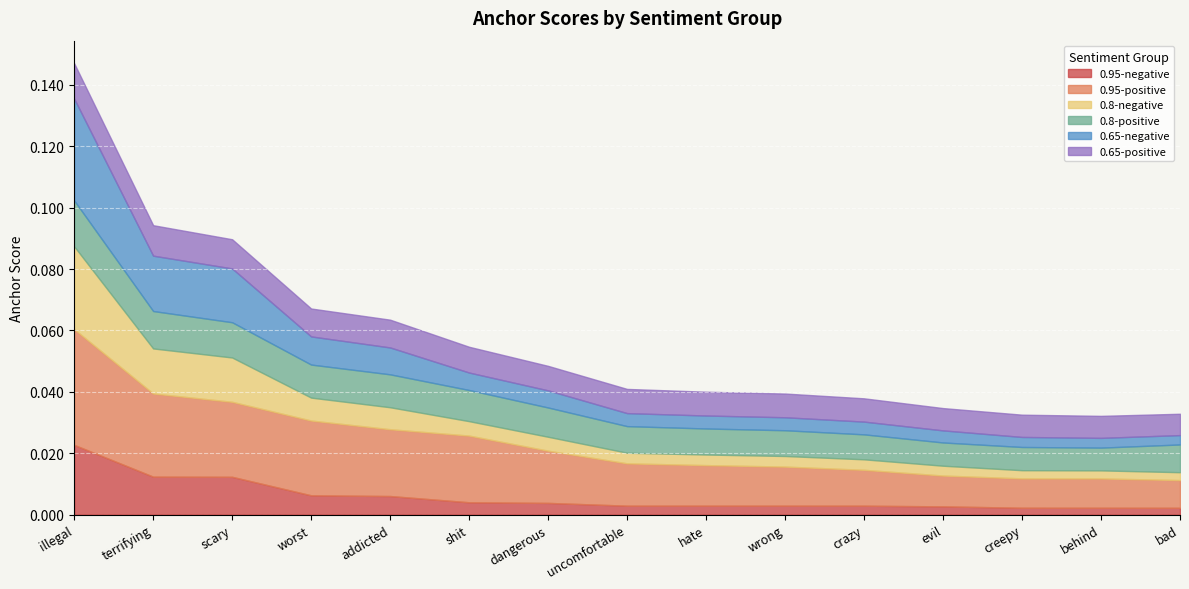

True or false: 0.95-negative has more than 0 points higher than both neighbors.

False